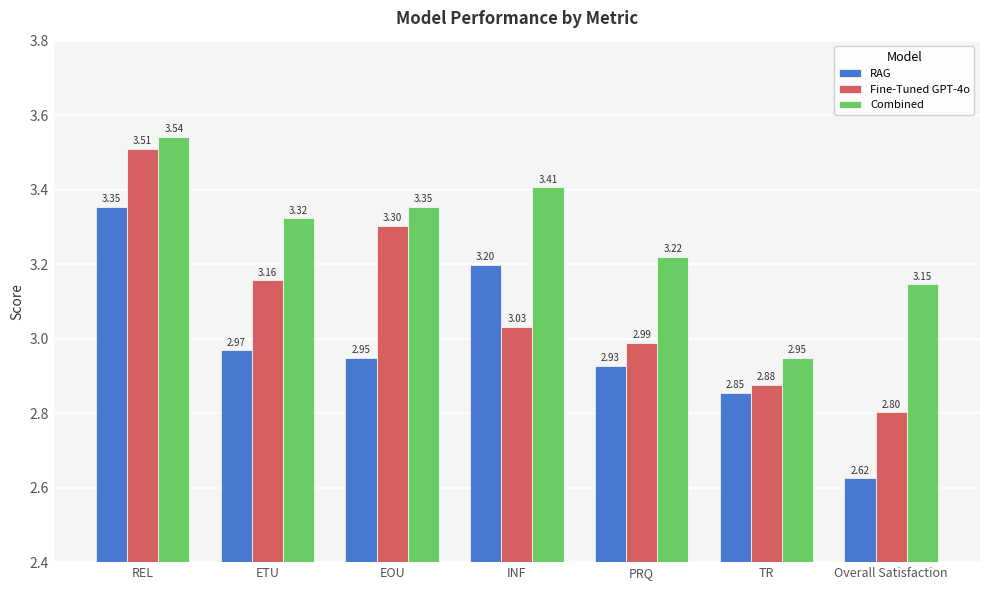

What are all the series names shown in the legend?

RAG, Fine-Tuned GPT-4o, Combined